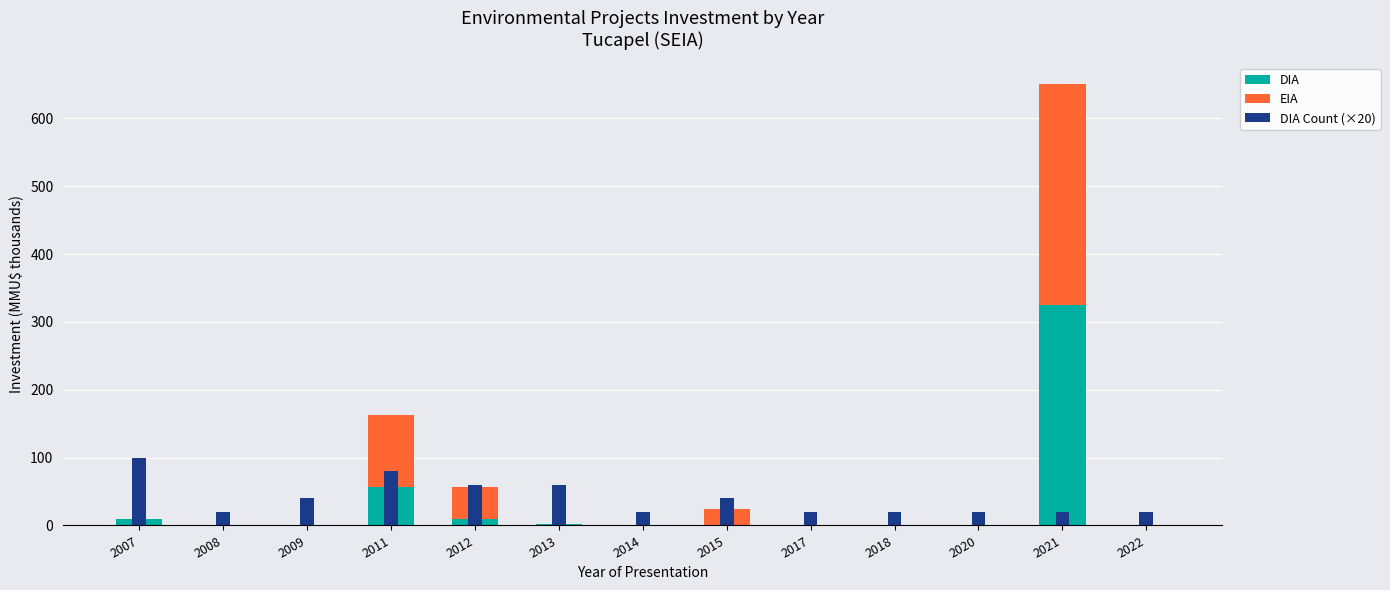

Which category has the lowest value in the DIA series?

2022